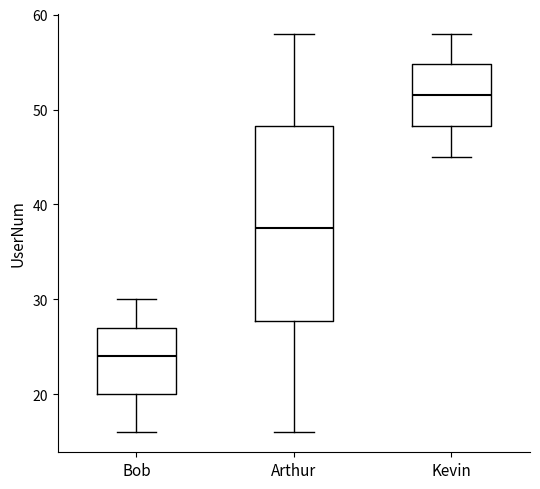

Which box is the tallest, from its lower edge to its upper edge?

Arthur